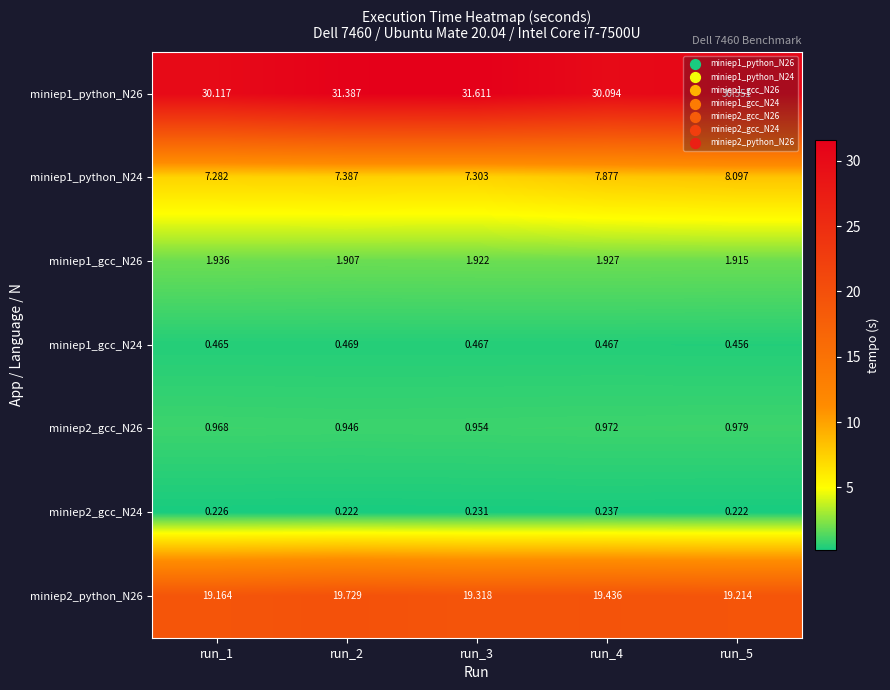

Rank the series by their maximum value, from highest to lowest.

miniep1_python_N26, miniep2_python_N26, miniep1_python_N24, miniep1_gcc_N26, miniep2_gcc_N26, miniep1_gcc_N24, miniep2_gcc_N24